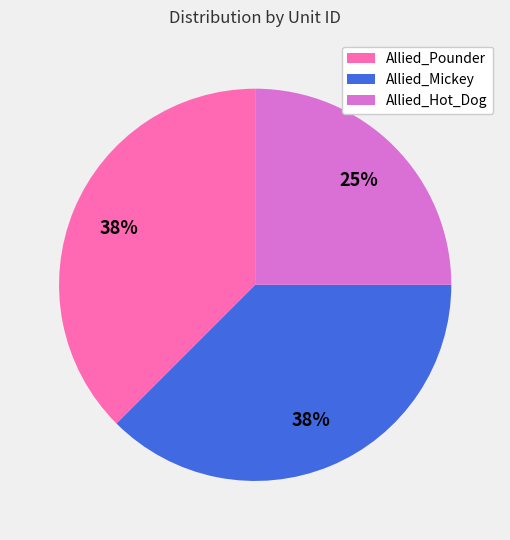

Which slice is the smallest?

Allied_Hot_Dog